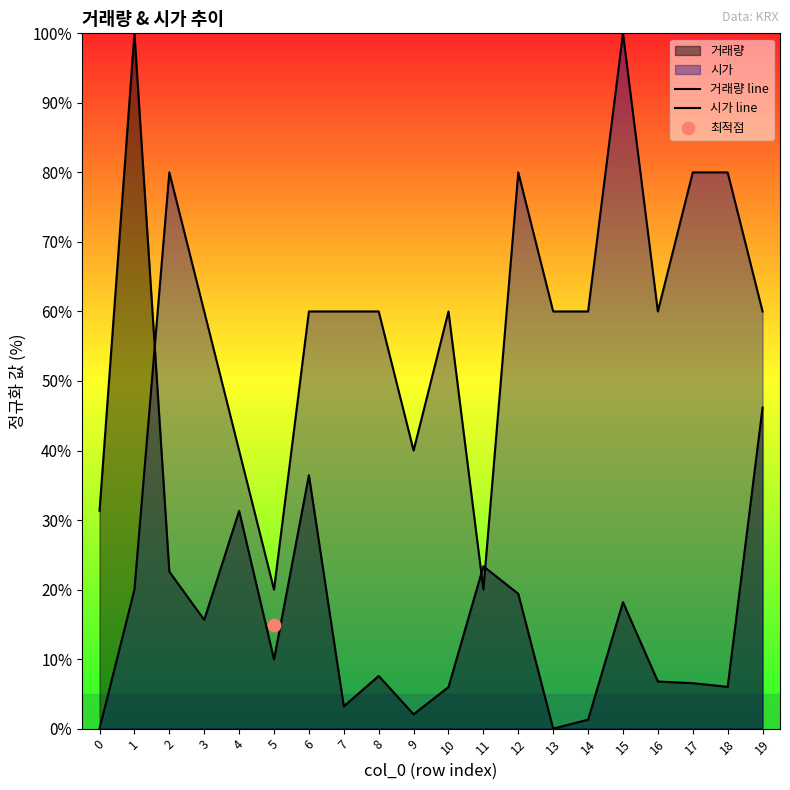

At which category is the sum across all series the highest?

1